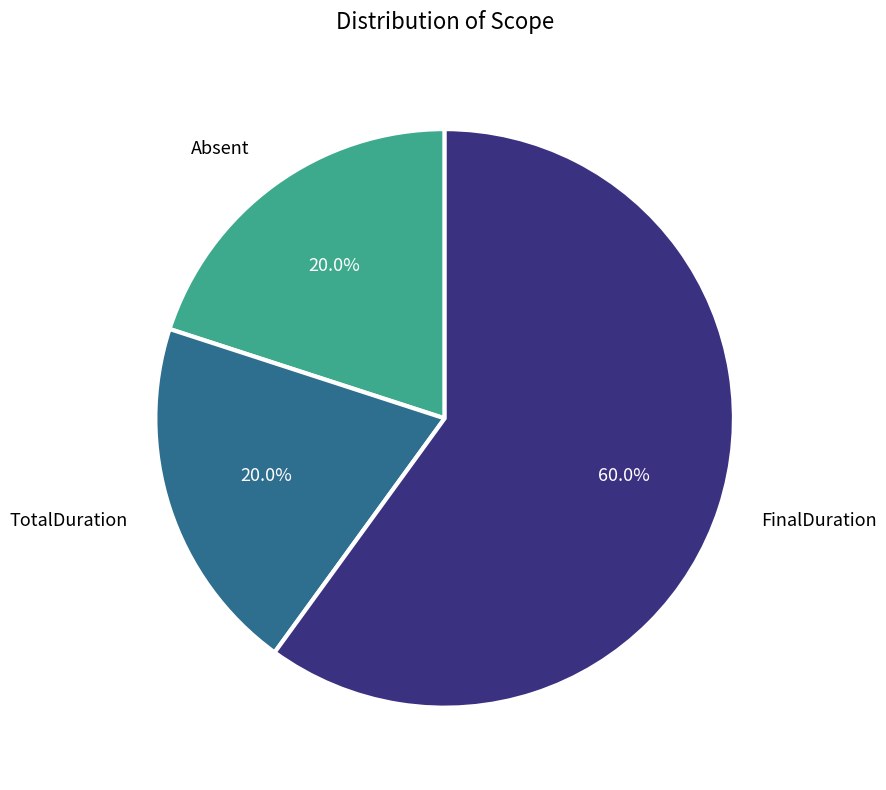

Approximately how many times larger is the value at FinalDuration compared to TotalDuration?

3.0